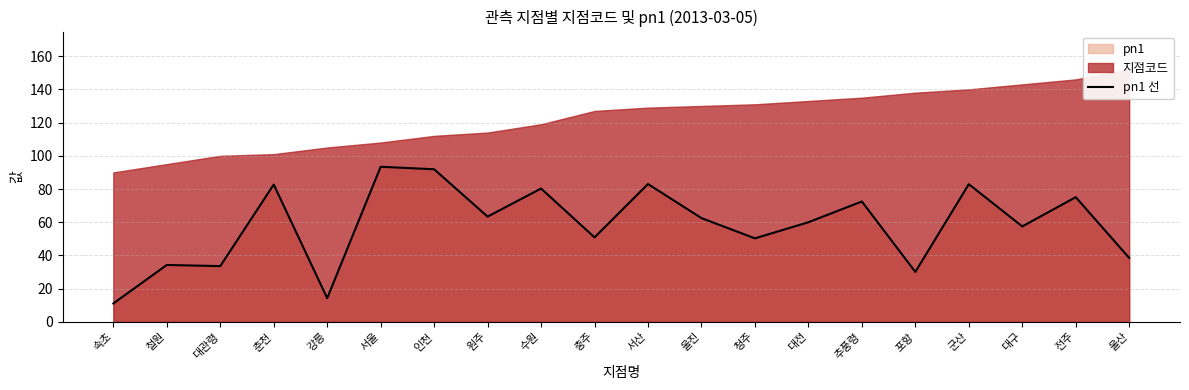

What is the change in value from 원주 to 울진?

-0.9